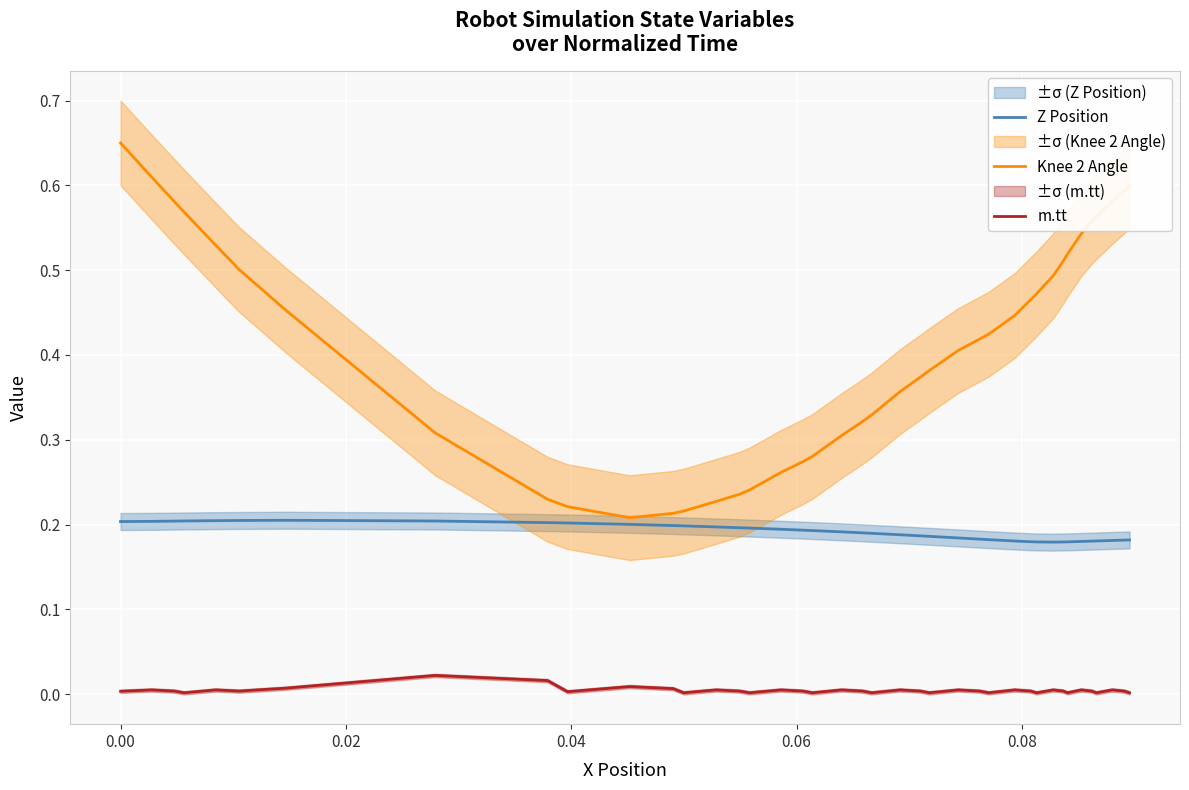

True or false: m.tt and Knee 2 Angle intersect in this chart.

False